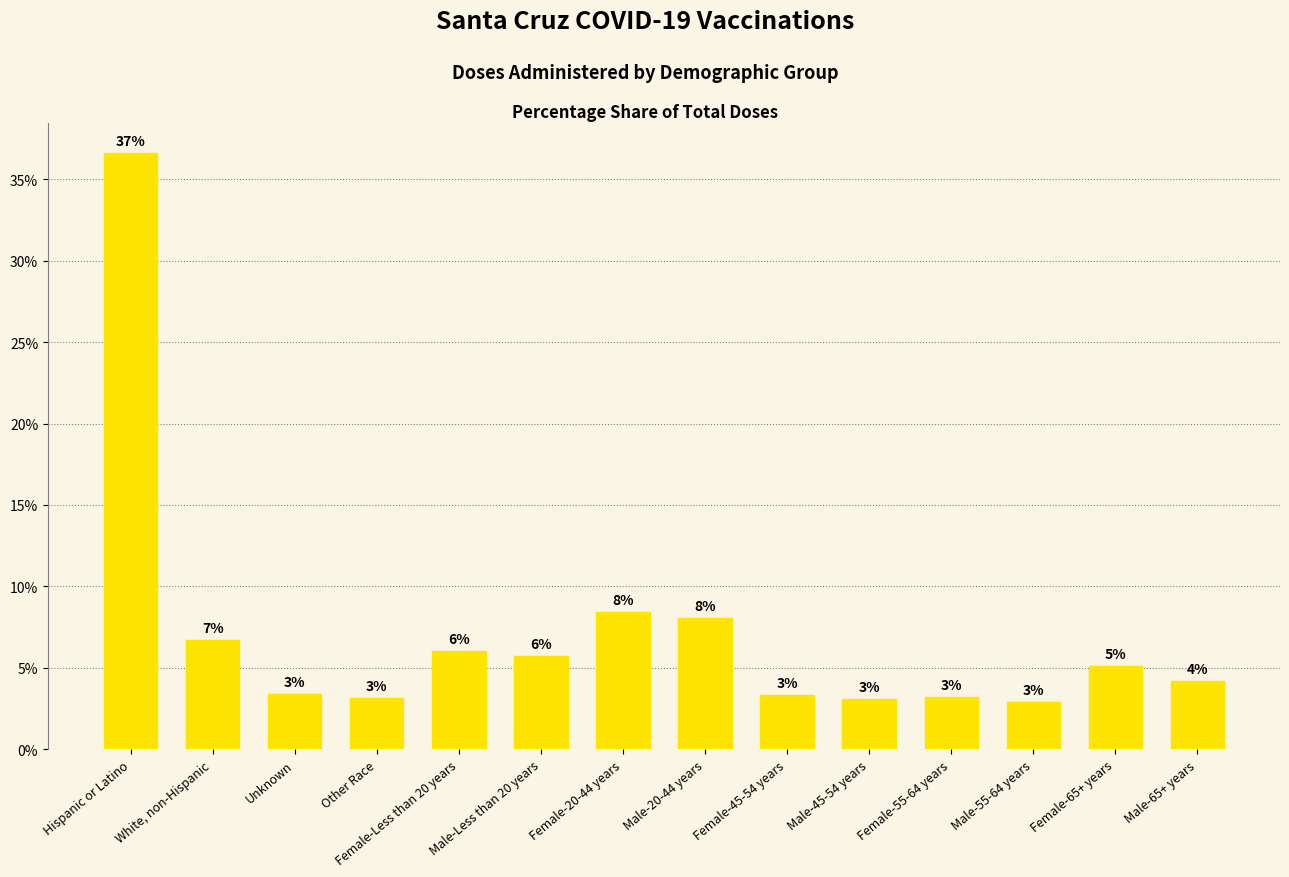

What is the value of the 7th bar from the left?

8.4